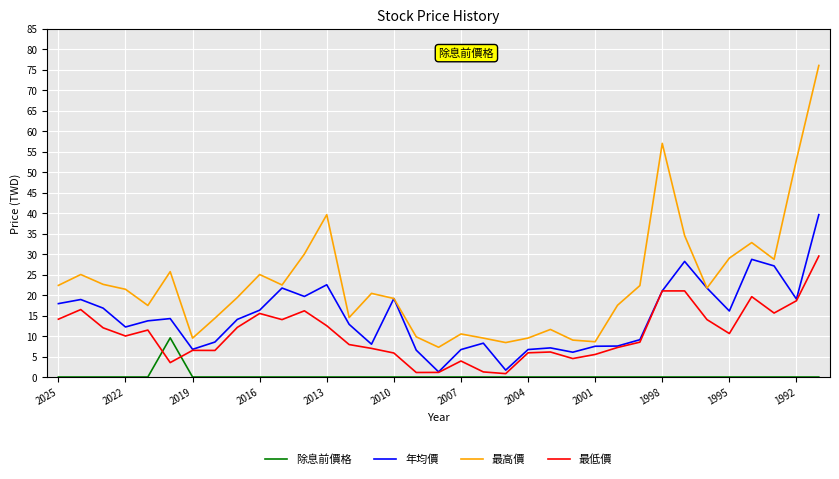

What is the highest value of the 年均價 series?

39.6